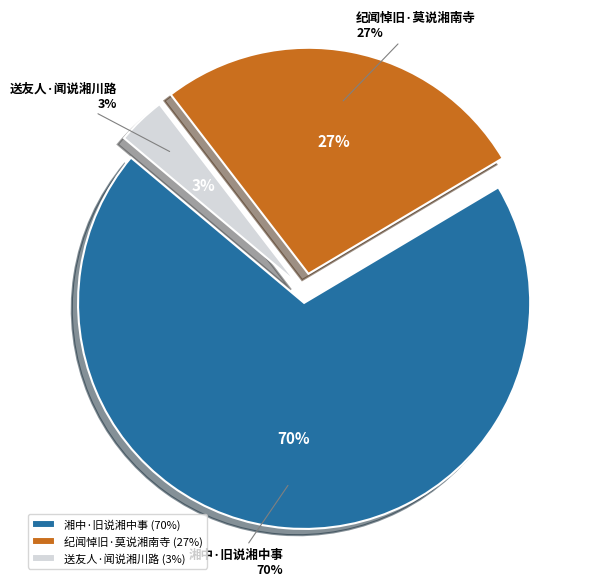

How many segments does this pie chart have?

3